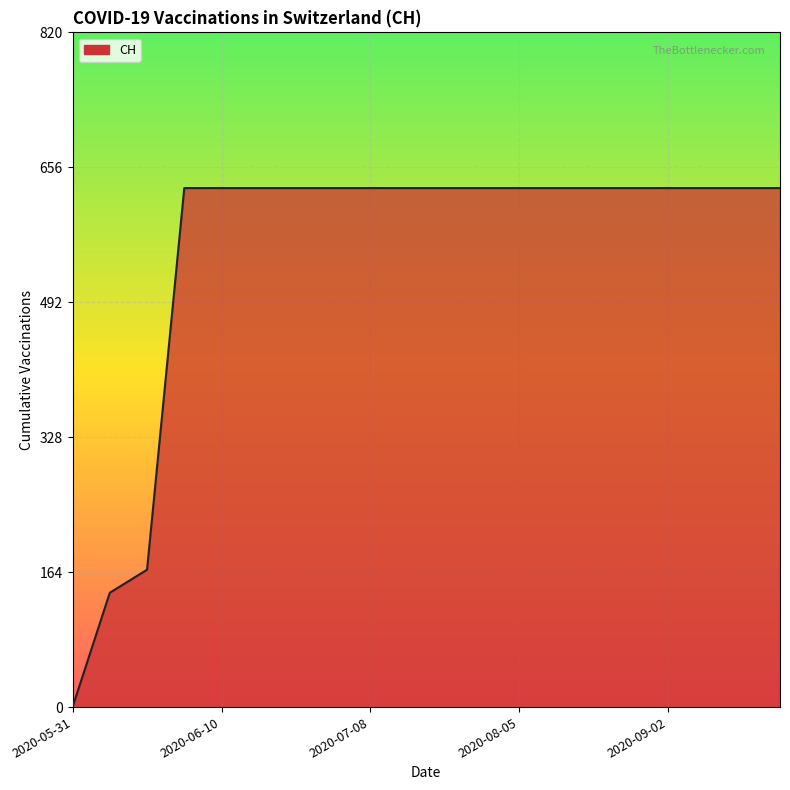

What is the maximum value shown in the chart?

631